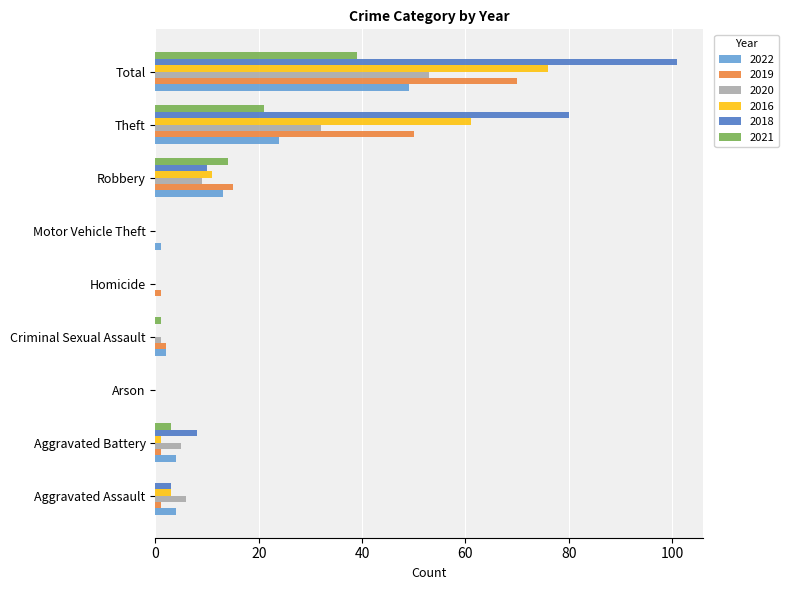

What is the difference between the 2020 values at Motor Vehicle Theft and Theft?

32